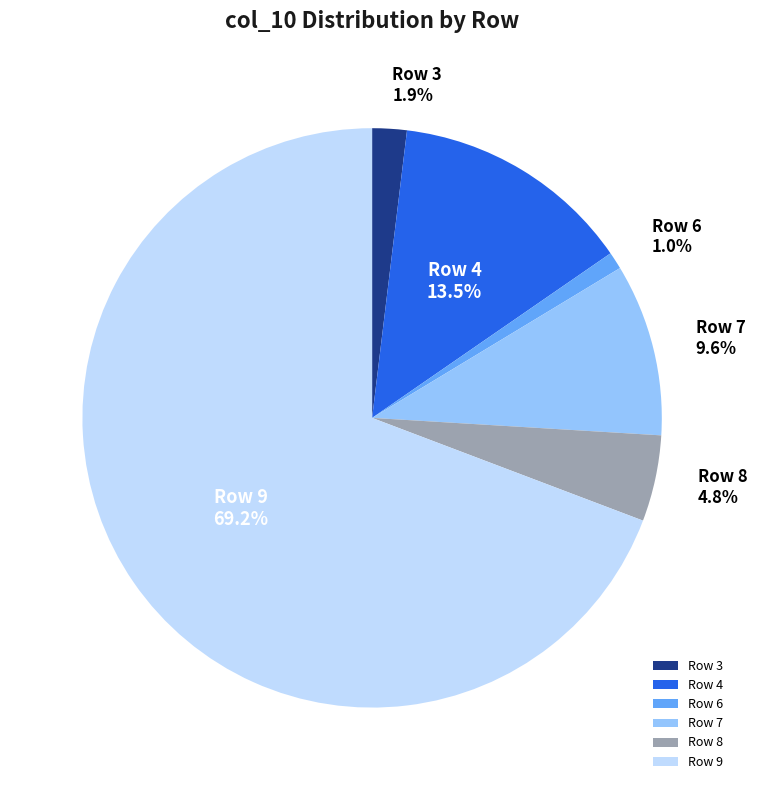

Does Row 9 represent more than half of the total?

Yes